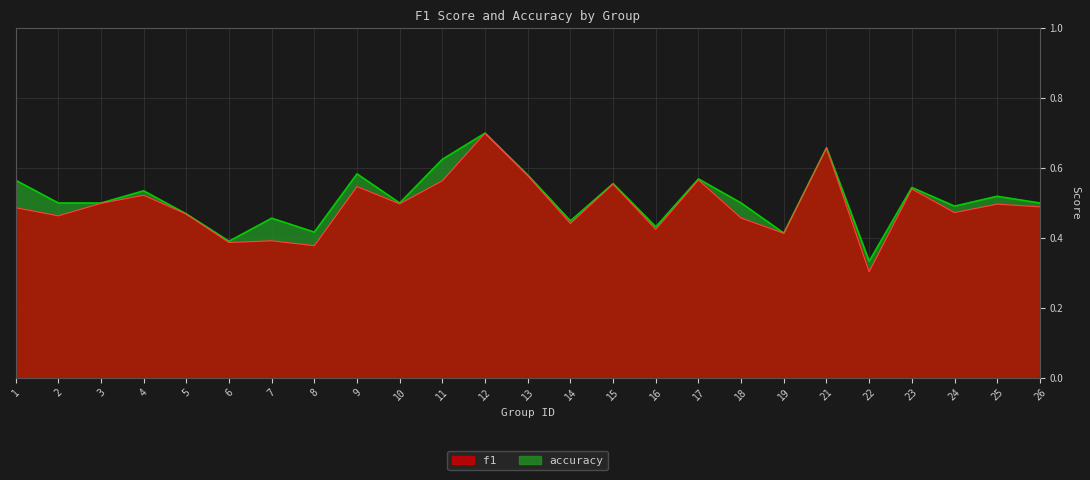

What is the average value of the f1 series?

0.5